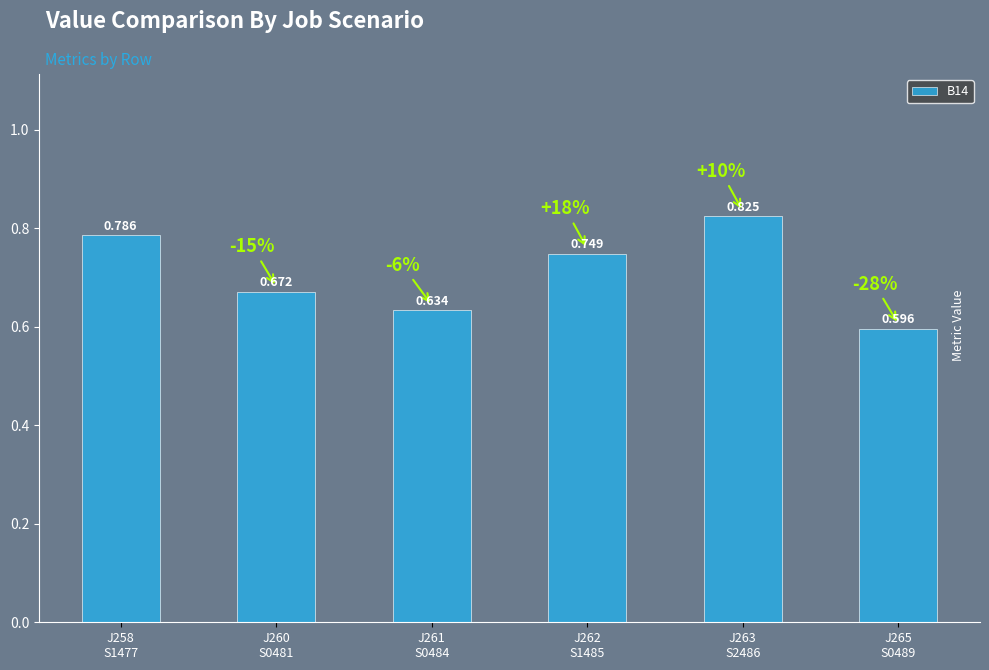

What is the label of the 5th bar from the right?

J260
S0481